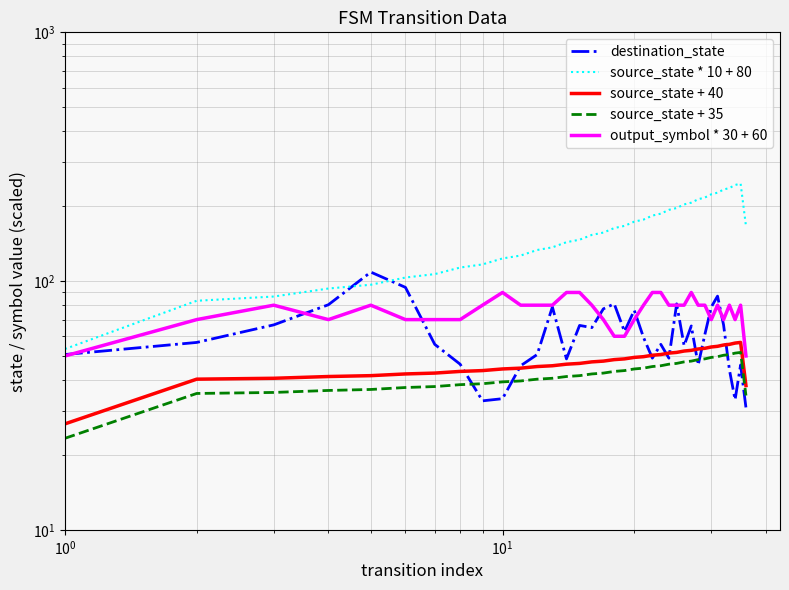

Reading right to left, what are all the values shown in this chart?

destination_state: 31.0	46.0	33.3	44.0	66.7	87.0	78.7	61.0	46.0	66.0	55.0	81.0	49.0	55.7	49.0	59.3	76.3	62.7	81.0	77.3	65.0	66.3	48.7	78.7	50.7	45.7	33.7	33.0	46.3	55.7	94.3	108.7	80.3	66.7	56.7	50.7
source_state * 10 + 80: 166.7	246.7	243.3	236.7	233.3	226.7	223.3	216.7	213.3	206.7	203.3	196.7	193.3	186.7	183.3	176.7	173.3	166.7	163.3	156.7	153.3	146.7	143.3	136.7	133.3	126.7	123.3	116.7	113.3	106.7	103.3	96.7	93.3	86.7	83.3	53.3
source_state + 40: 38.0	56.7	56.3	55.7	55.3	54.7	54.3	53.7	53.3	52.7	52.3	51.7	51.3	50.7	50.3	49.7	49.3	48.7	48.3	47.7	47.3	46.7	46.3	45.7	45.3	44.7	44.3	43.7	43.3	42.7	42.3	41.7	41.3	40.7	40.3	26.7
source_state + 35: 34.7	51.7	51.3	50.7	50.3	49.7	49.3	48.7	48.3	47.7	47.3	46.7	46.3	45.7	45.3	44.7	44.3	43.7	43.3	42.7	42.3	41.7	41.3	40.7	40.3	39.7	39.3	38.7	38.3	37.7	37.3	36.7	36.3	35.7	35.3	23.3
output_symbol * 30 + 60: 50.0	80.0	70.0	80.0	70.0	80.0	70.0	80.0	80.0	90.0	80.0	80.0	80.0	90.0	90.0	80.0	70.0	60.0	60.0	70.0	80.0	90.0	90.0	80.0	80.0	80.0	90.0	80.0	70.0	70.0	70.0	80.0	70.0	80.0	70.0	50.0